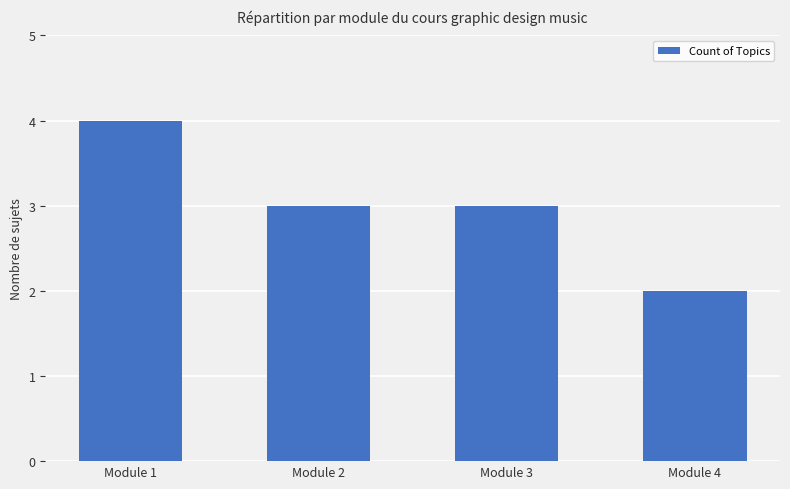

Which label corresponds to the smallest value in the chart?

Module 4